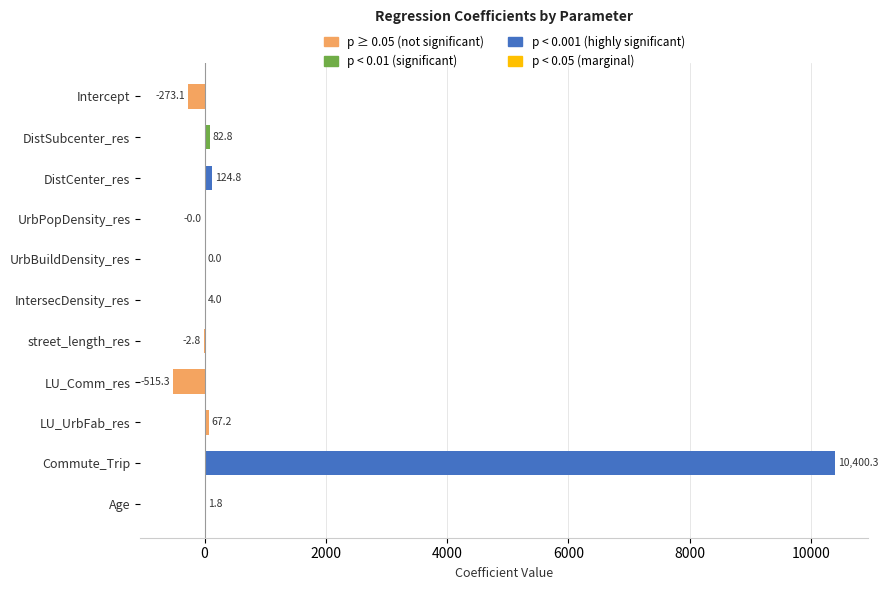

At which label is the value closest to 4942?

DistCenter_res